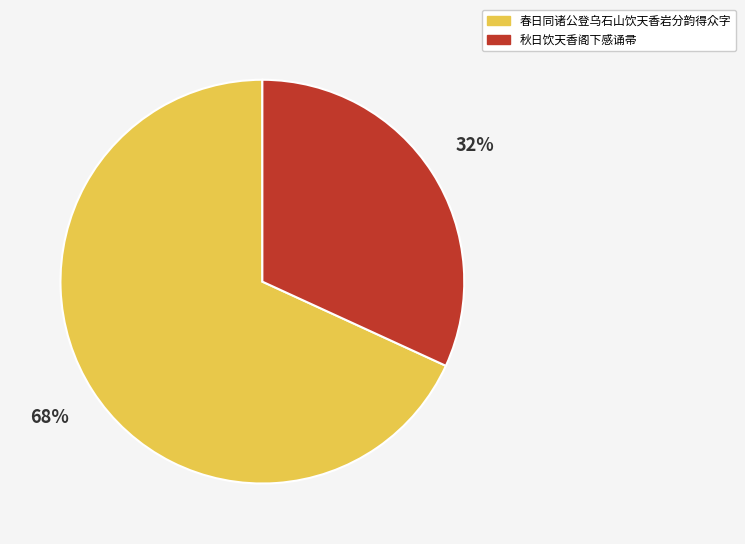

Which has a higher value, 秋日饮天香阁下感诵帚 or 春日同诸公登乌石山饮天香岩分韵得众字?

春日同诸公登乌石山饮天香岩分韵得众字